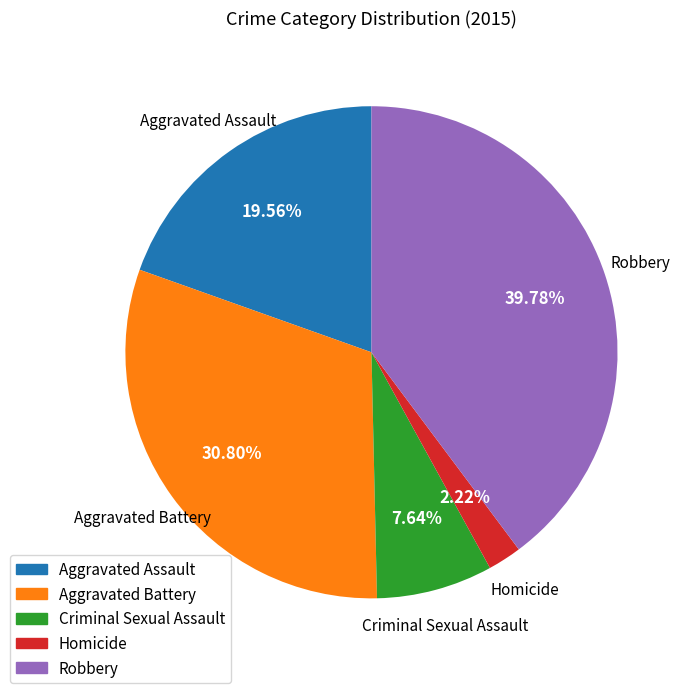

To the nearest percent, what is the difference between the largest and smallest slice percentages?

38%